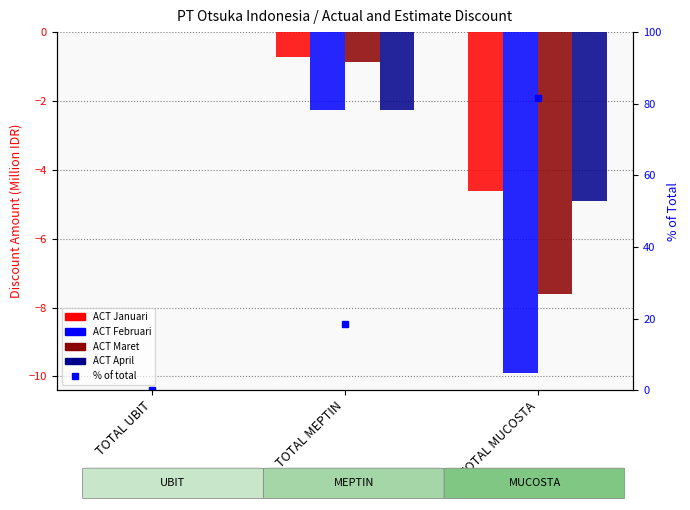

Count the number of categories in the chart.

3